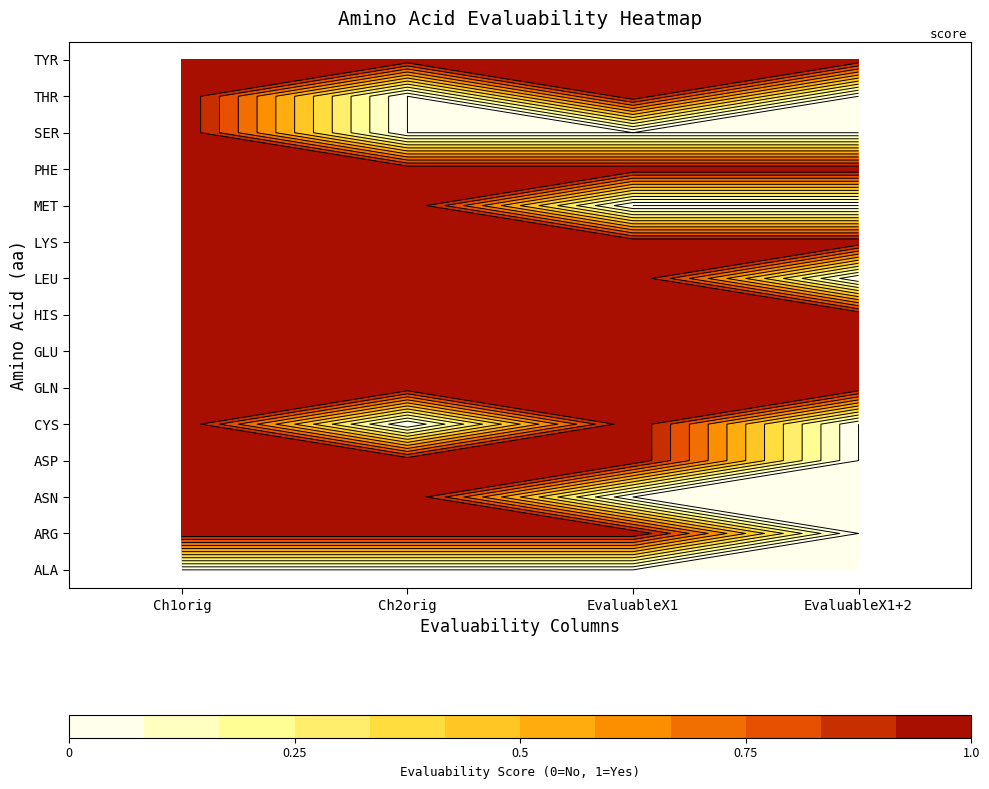

What is the difference between the maximum and minimum values in the SER series?

1